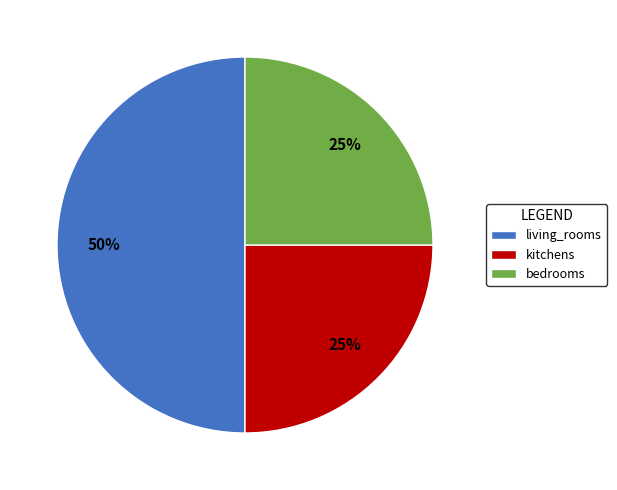

Which has a higher value, kitchens or living_rooms?

living_rooms